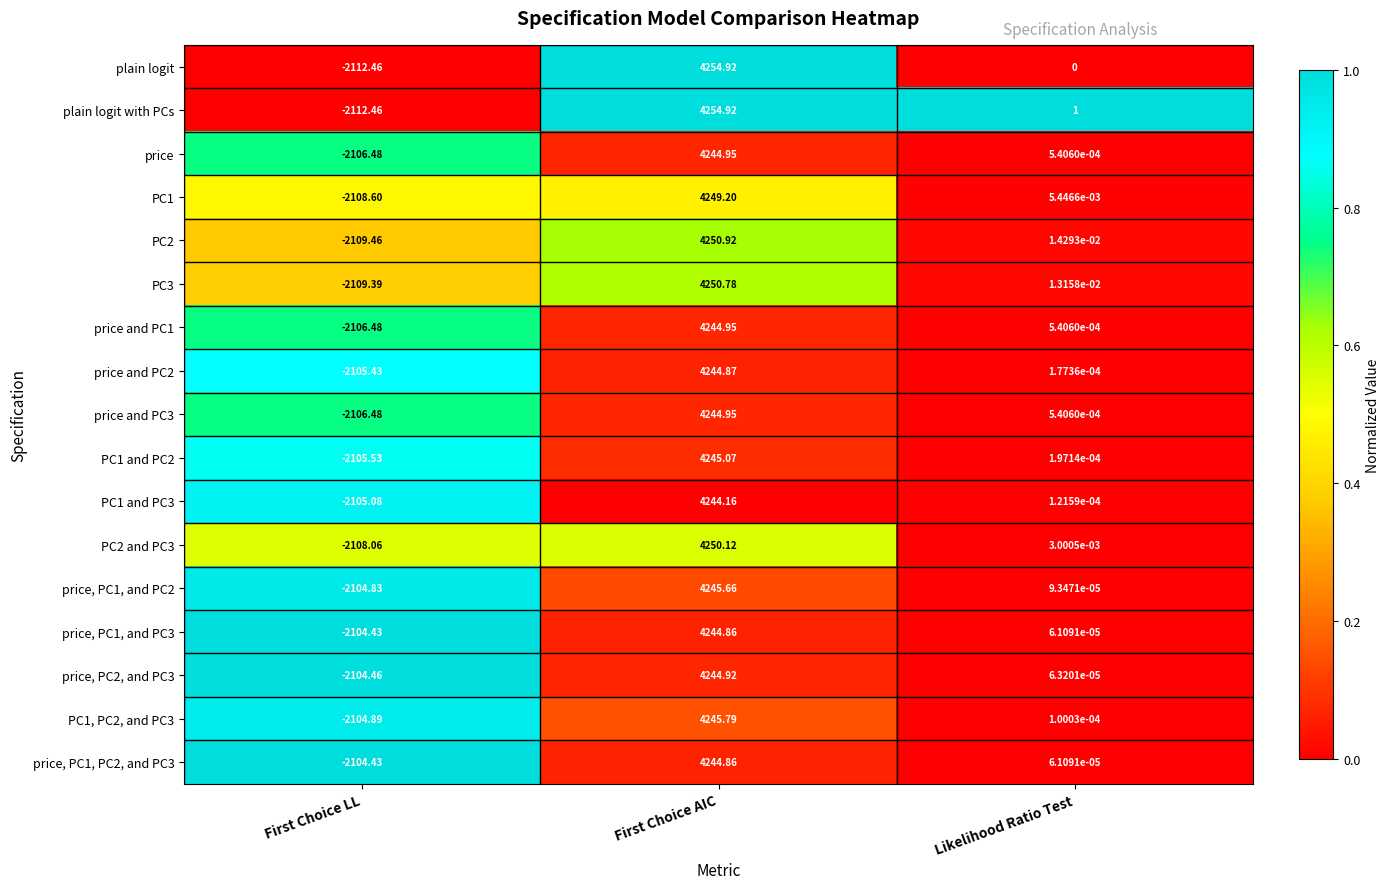

Which label corresponds to the smallest value in the chart?

First Choice LL